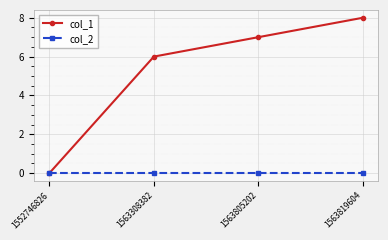

What is the difference between the highest and lowest values at 1563819604?

8